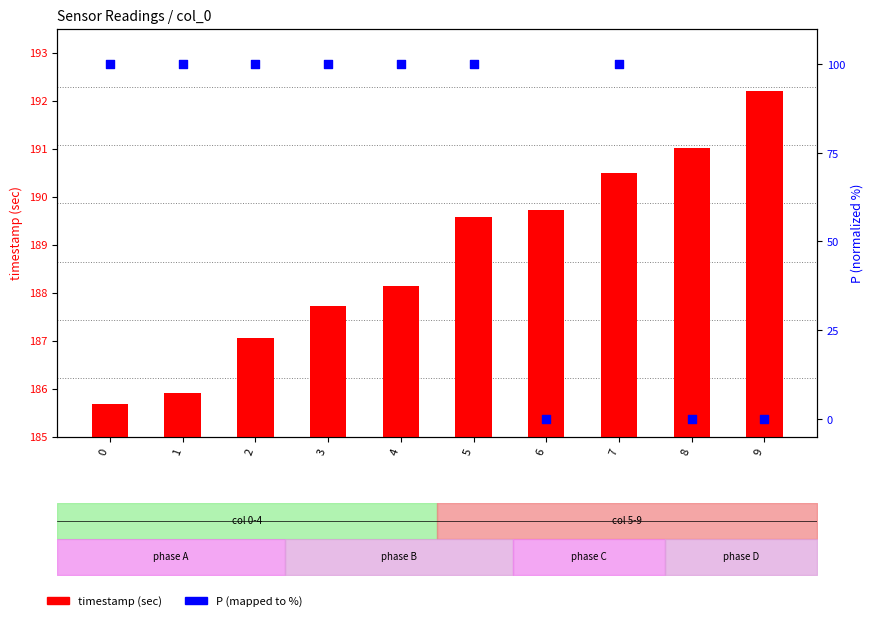

Which series contains the highest Y value?

timestamp (sec)